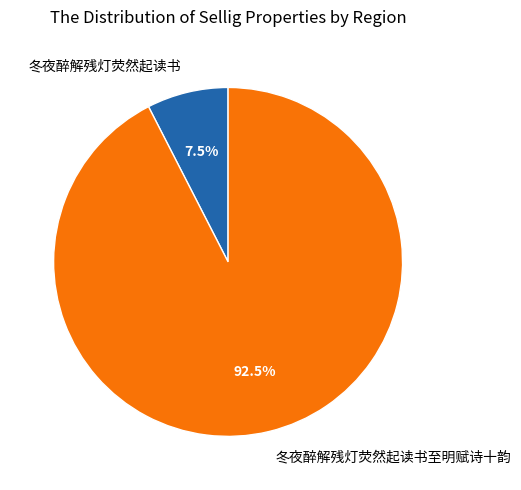

What percentage do 冬夜醉解残灯荧然起读书至明赋诗十韵 and 冬夜醉解残灯荧然起读书 together represent?

100.0%